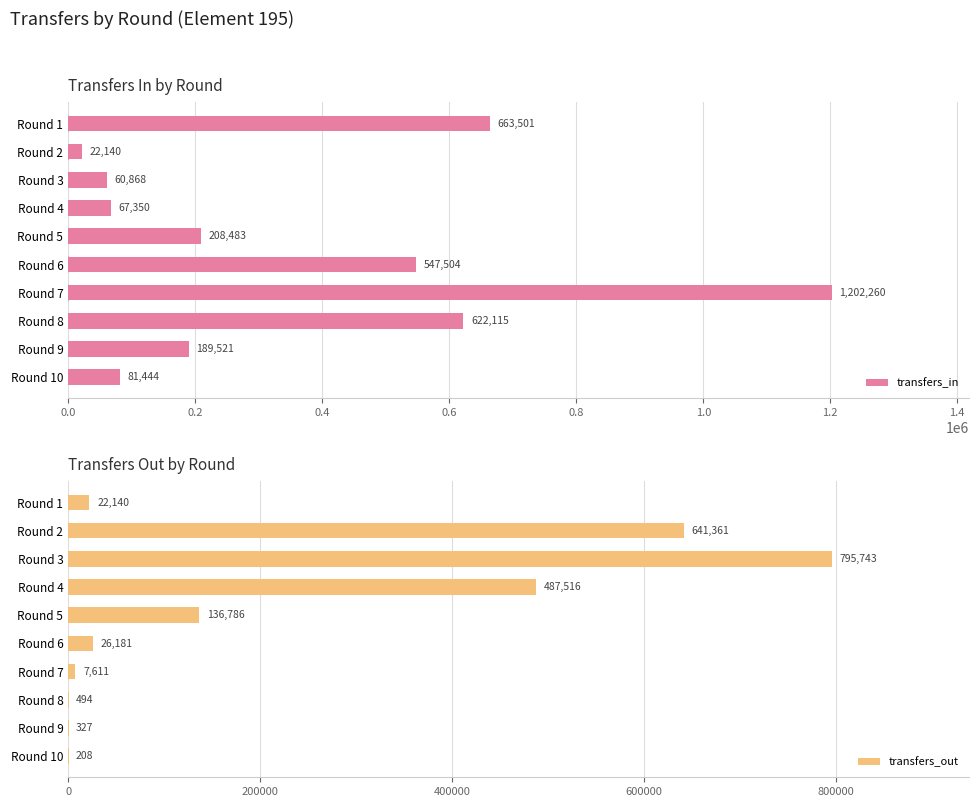

What is the highest value of the transfers_out series?

795743